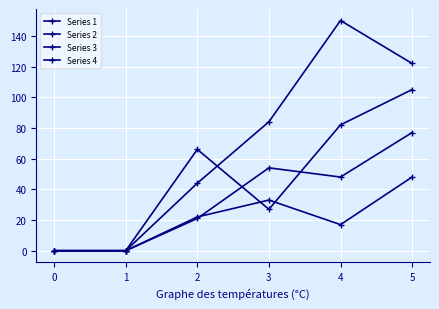

Which series has the largest total across all categories?

Series 4